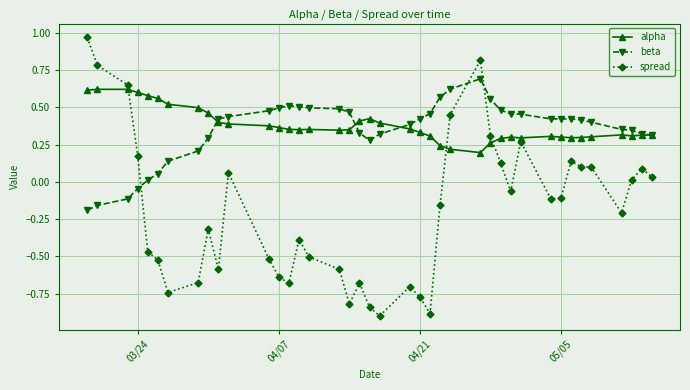

How many times do beta and spread cross each other?

3